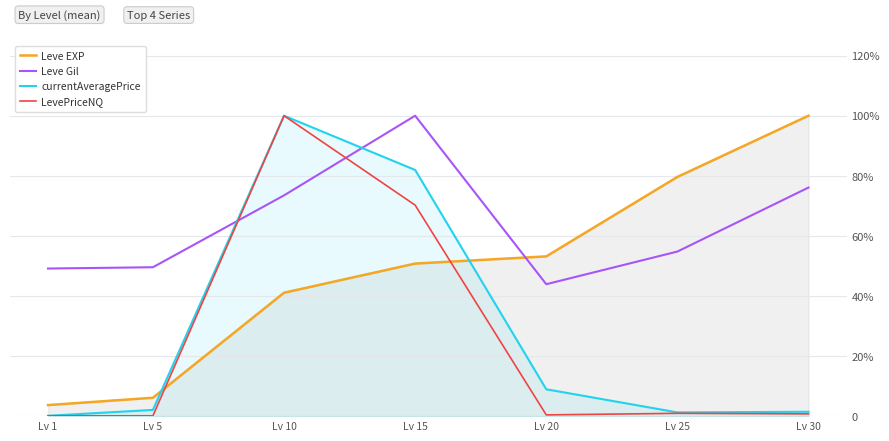

Is the value of LevePriceNQ at Lv 15 greater than the value of currentAveragePrice at Lv 15?

No